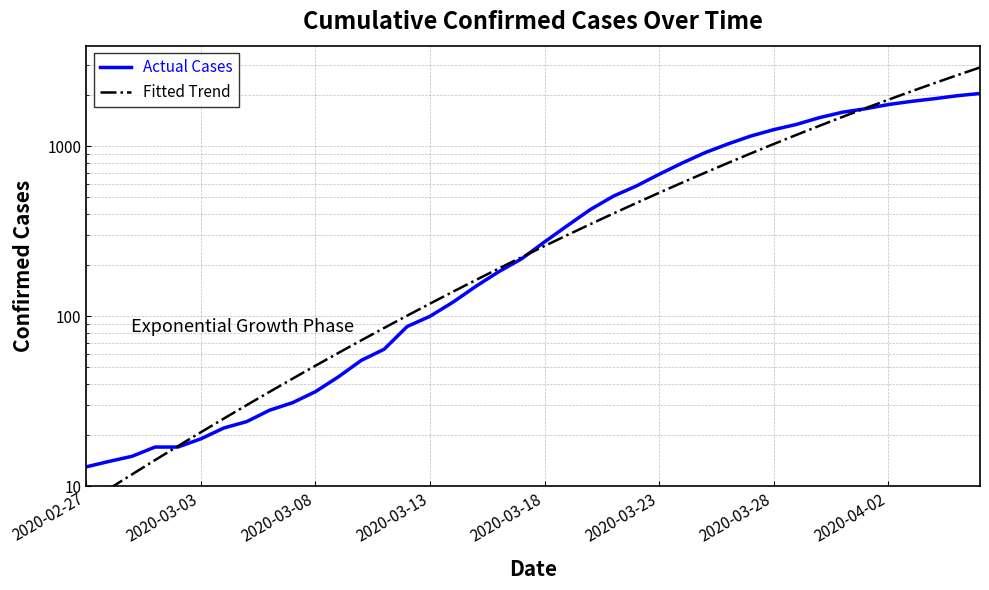

What is the maximum value for Actual Cases?

2047.0